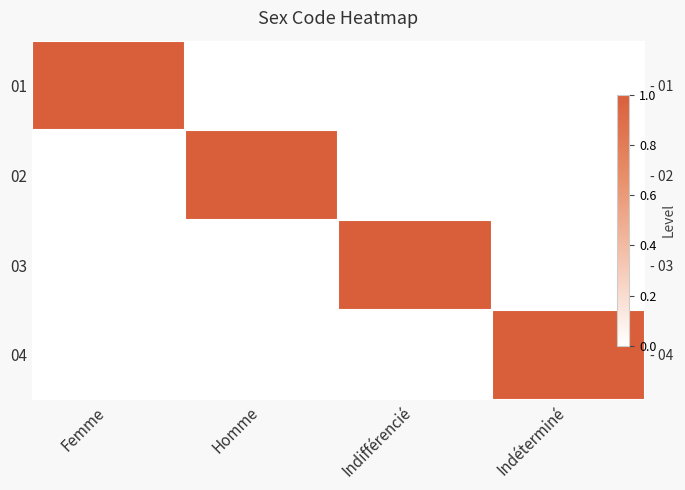

Is the value of 04 at Femme greater than the value of 02 at Indéterminé?

No